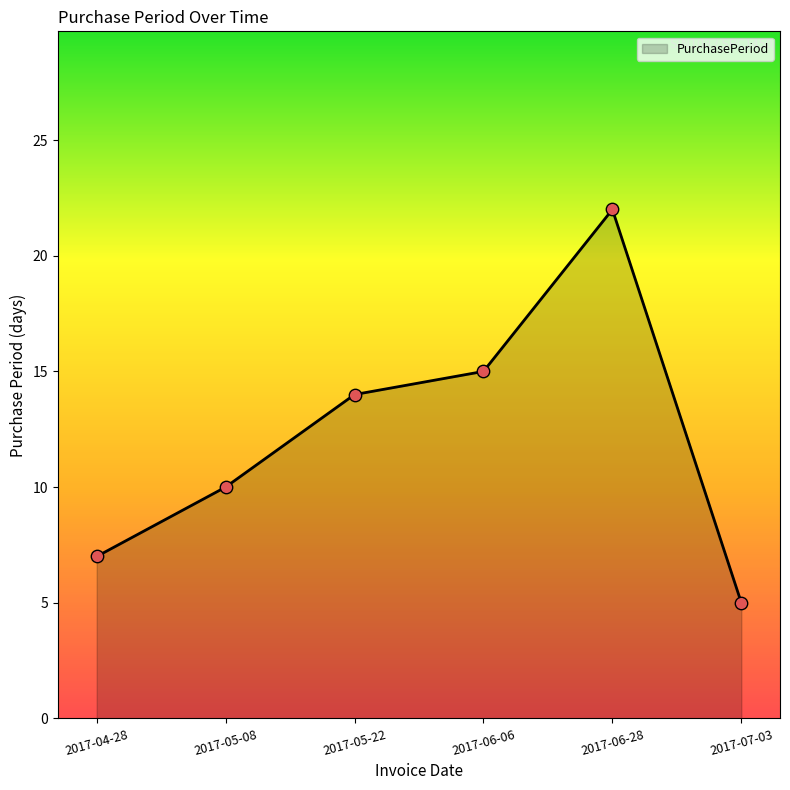

Between 2017-04-28 and 2017-05-08, which is larger?

2017-05-08